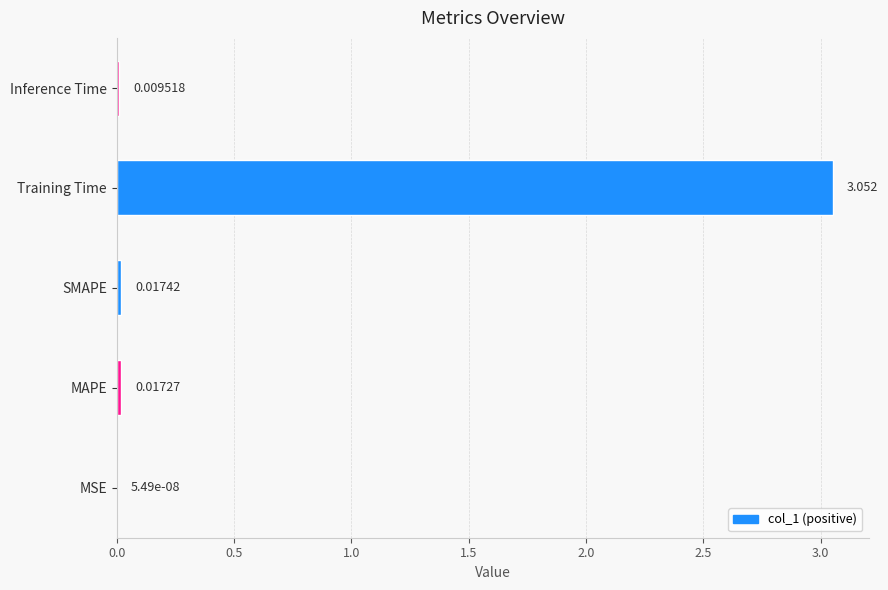

At which label is the value closest to 1?

SMAPE